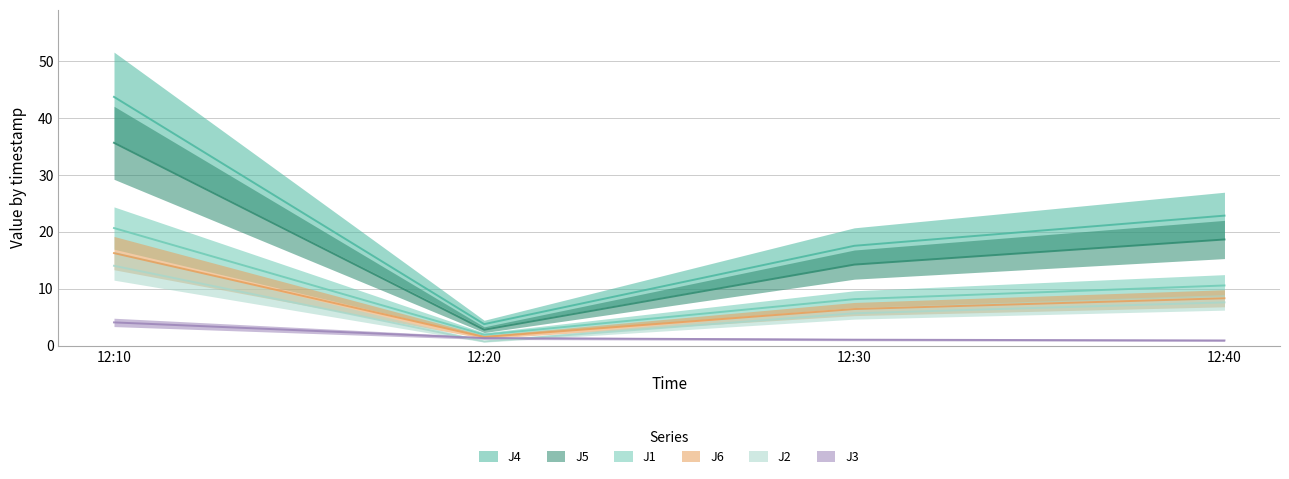

Which has a higher value, 12:20 or 12:10?

12:10